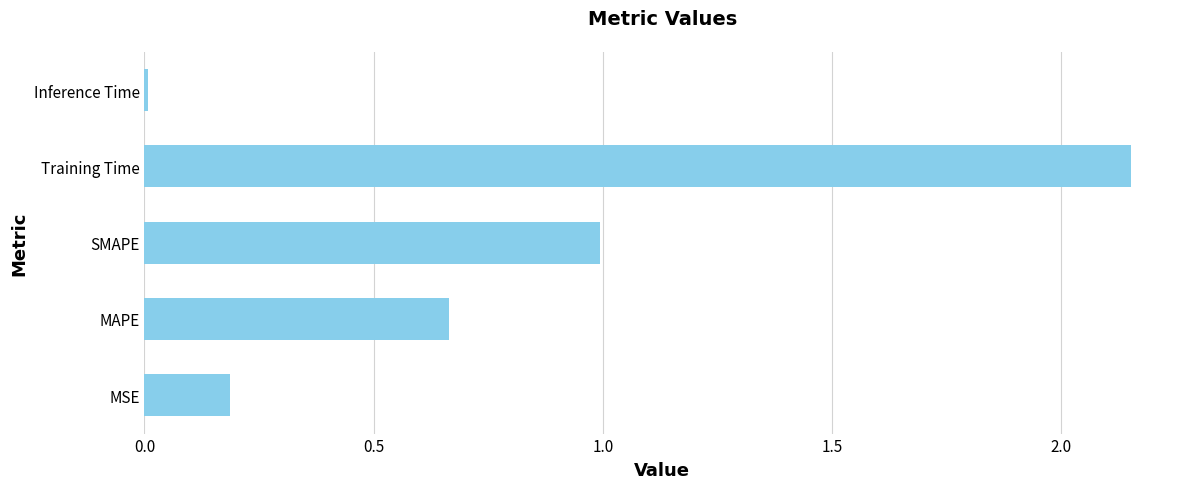

The value at SMAPE is 1.6. True or false?

False